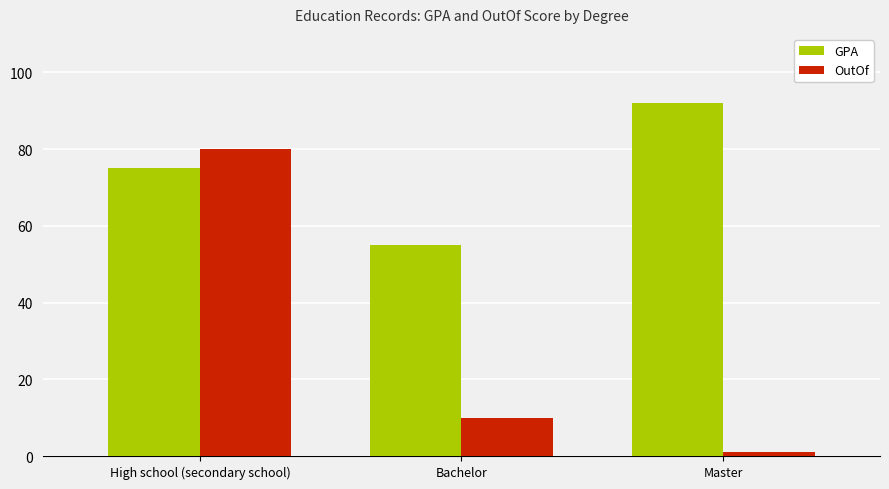

The value of GPA at High school (secondary school) is 75. True or false?

True